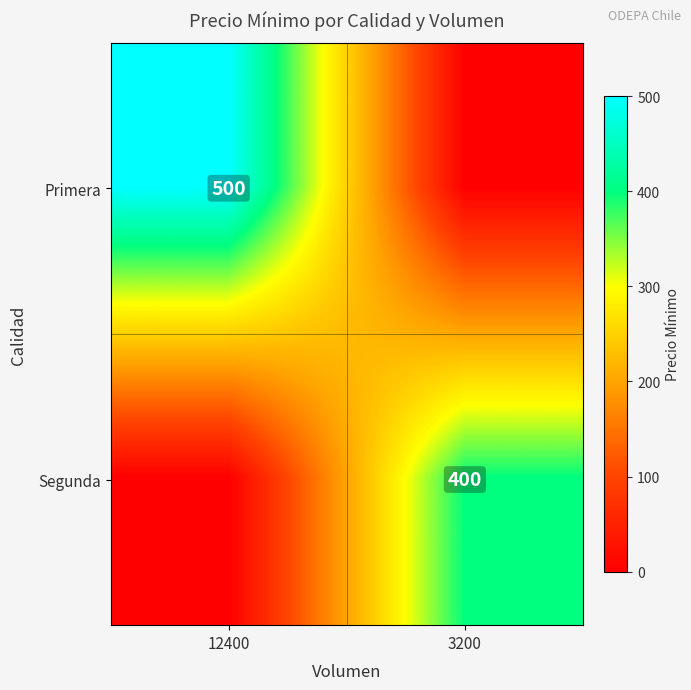

The value of Segunda at 3200 is 192. True or false?

False